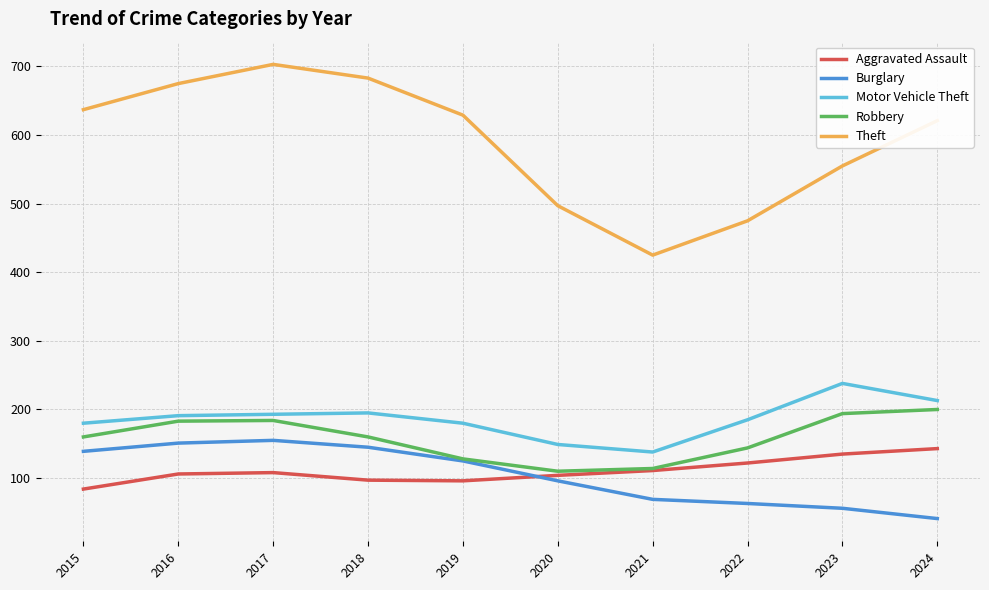

Does the chart have visible grid lines?

Yes